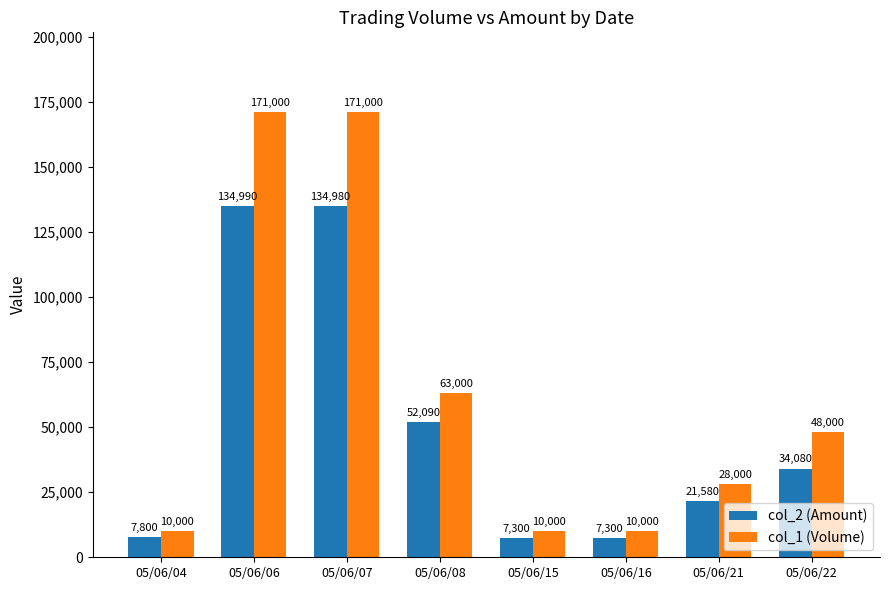

How many distinct data groups are displayed?

2